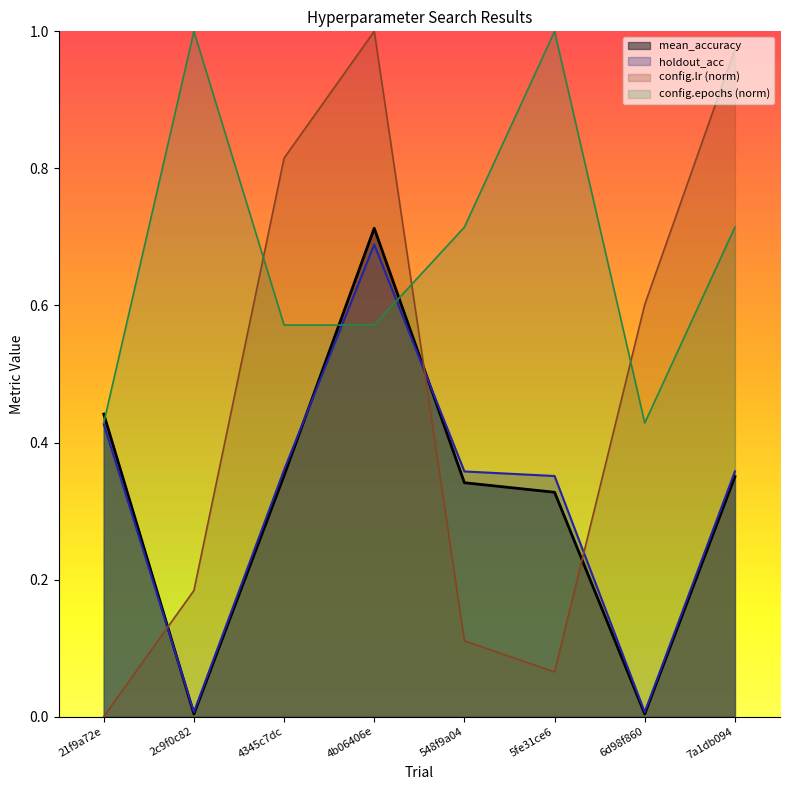

What is the sum of the config.lr values at 548f9a04 and 7a1db094?

1.1